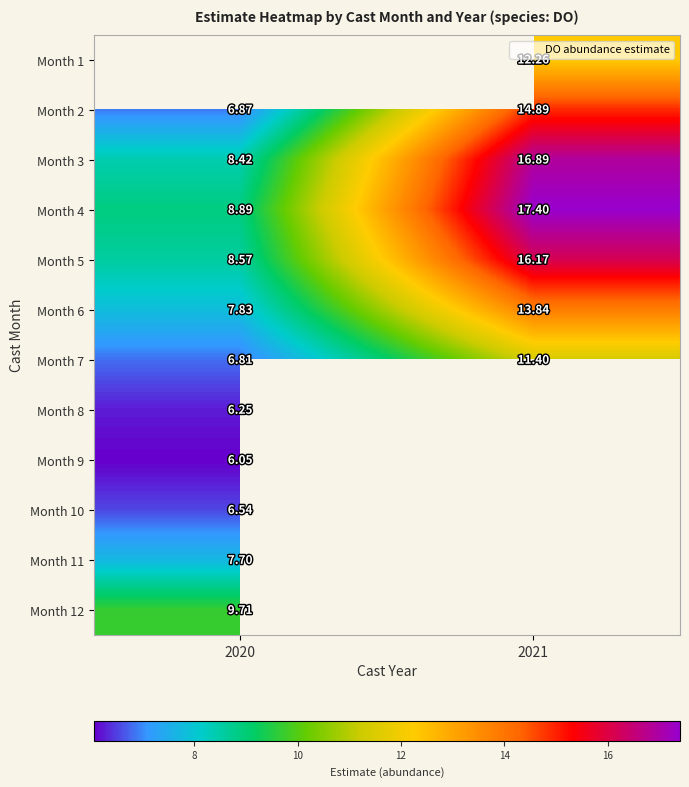

What is the sum of the Month 2 values at 2020 and 2021?

21.8